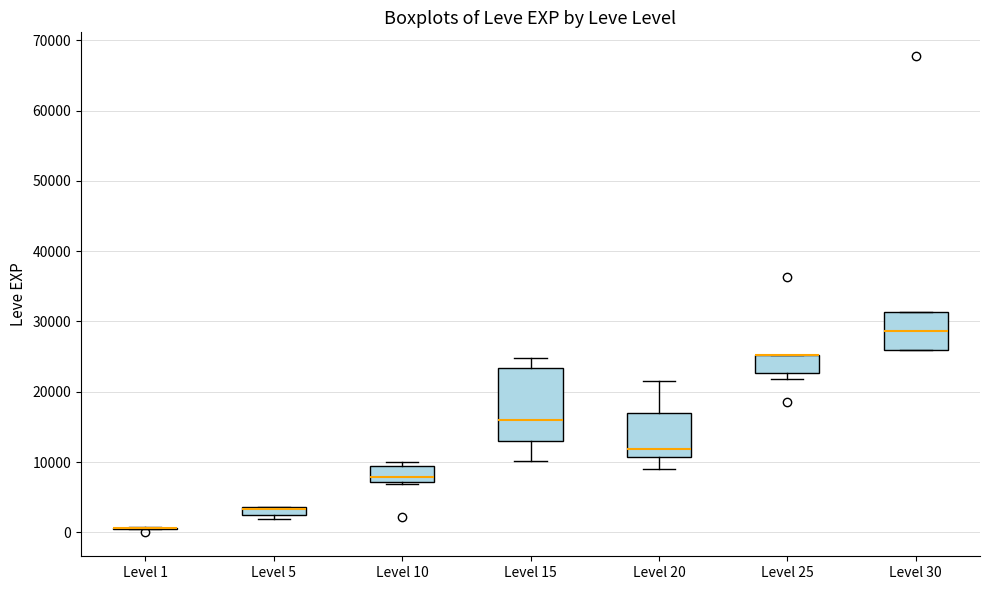

Comparing the boxes themselves (not the whiskers), which one is the tallest?

Level 15